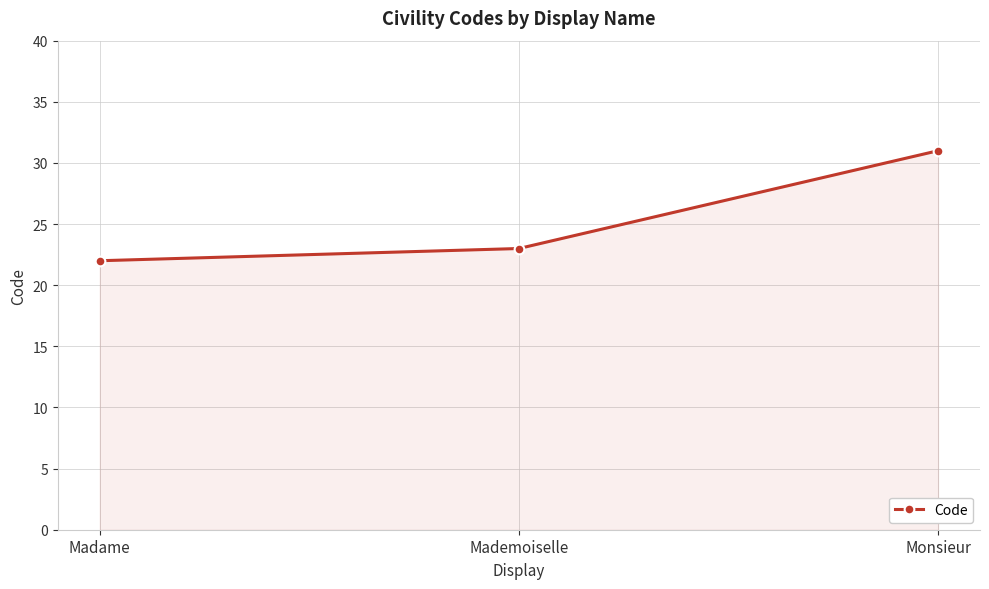

What is the maximum value shown in the chart?

31